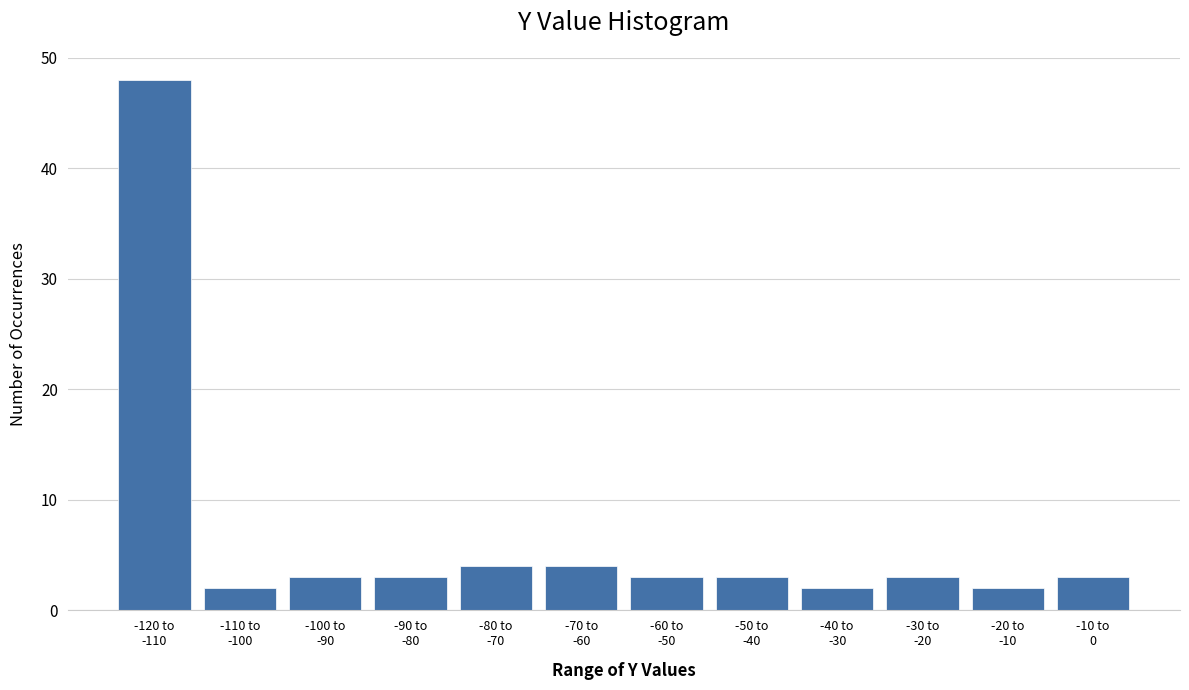

Reading right to left, transcribe all the data shown in this chart.

3	2	3	2	3	3	4	4	3	3	2	48